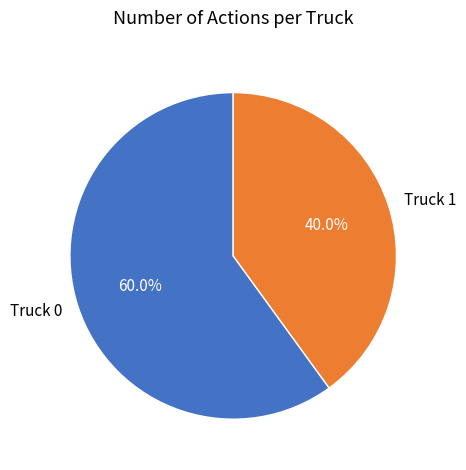

Which has a higher value, Truck 1 or Truck 0?

Truck 0